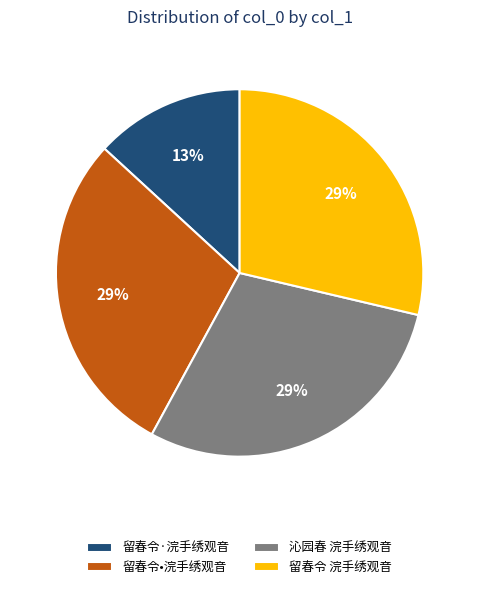

To the nearest percent, what portion does 沁园春 浣手绣观音 represent?

29%